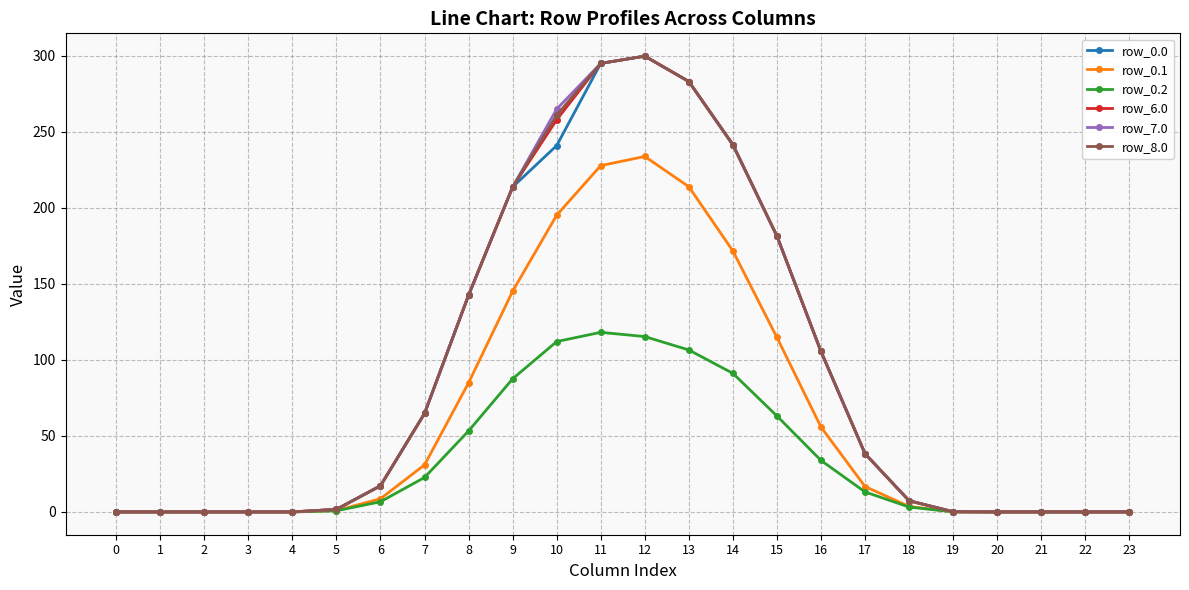

Which category has the highest value across all series?

12